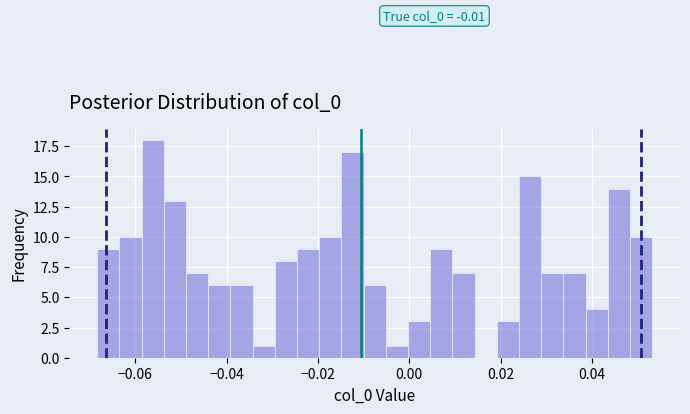

Read against the x-axis, roughly where is the centre of the tallest bar?

-0.056